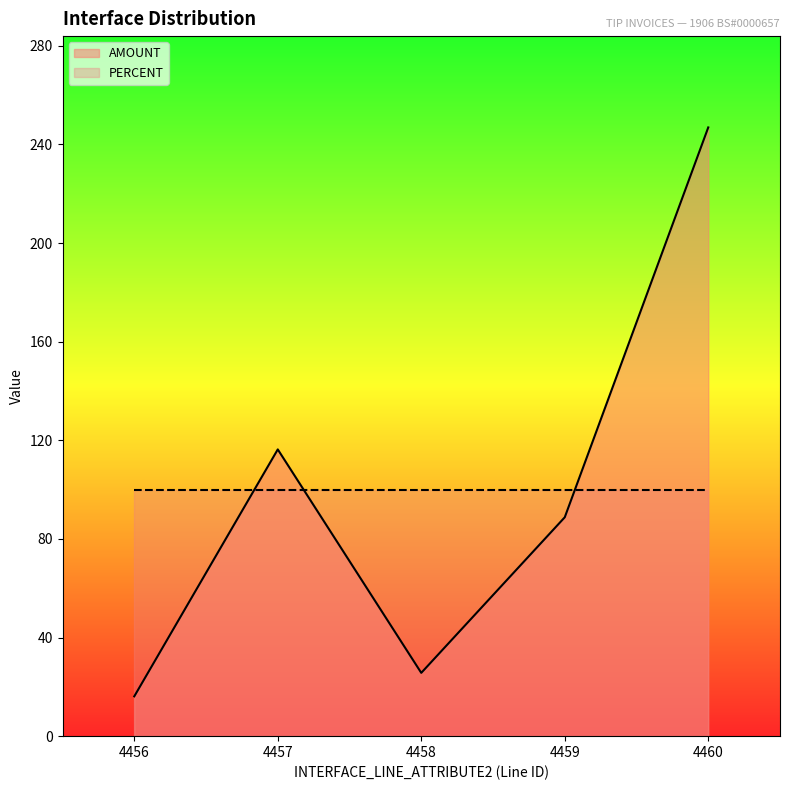

Between 4457 and 4458, which is larger?

4457